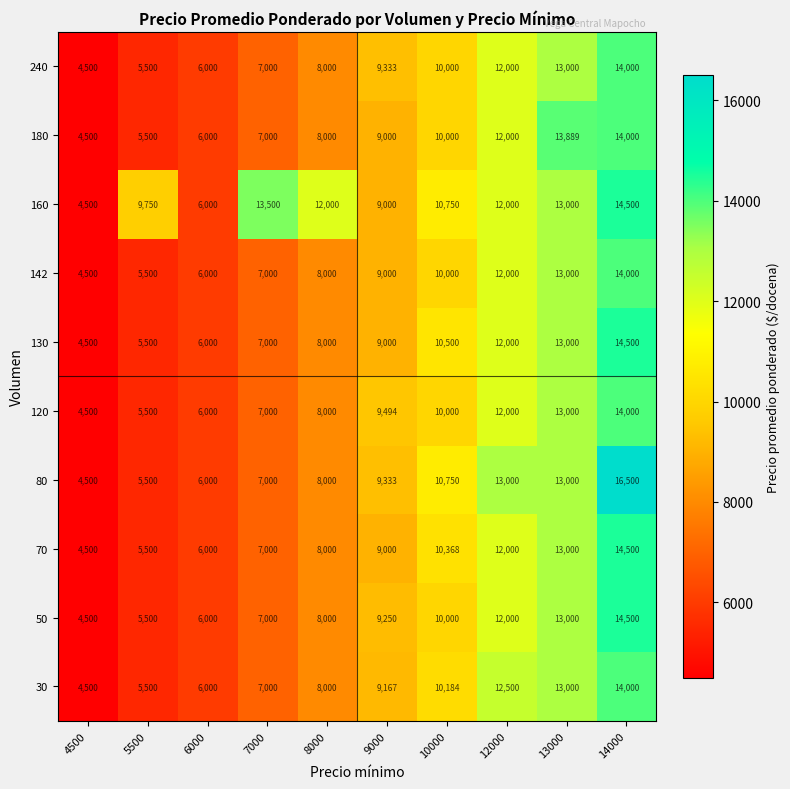

The 80 series shows 9333 at 9000. True or false?

True